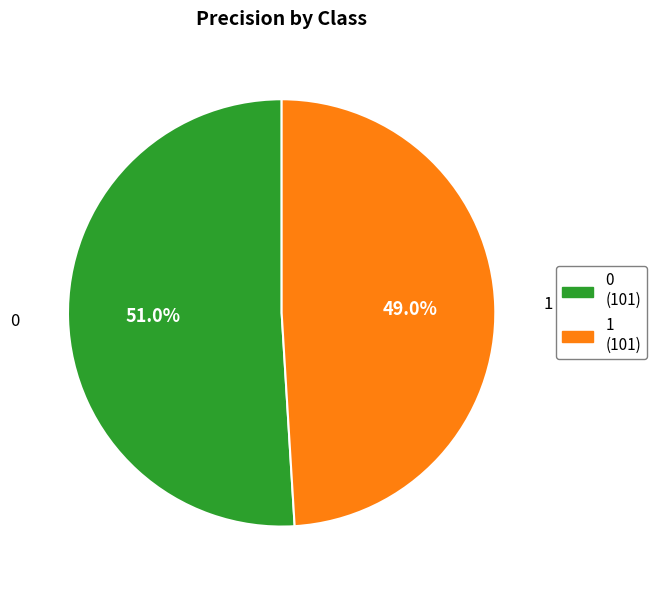

To the nearest percent, what is the difference between the 1 and 0 slice percentages?

2%